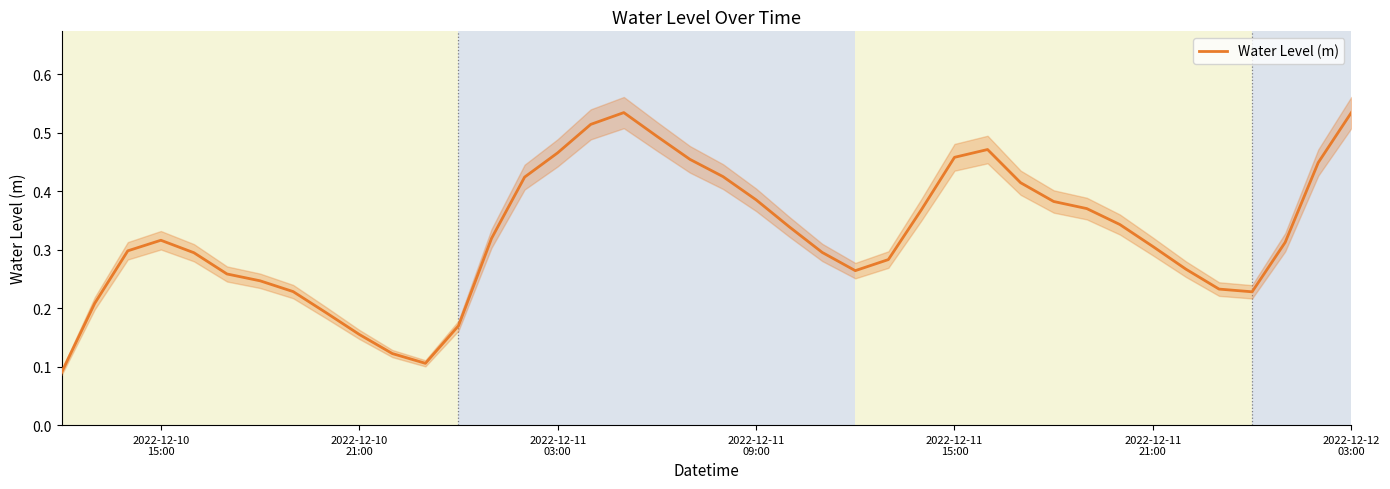

Reading left to right, list all the values displayed in this chart.

0.1	0.2	0.3	0.3	0.3	0.3	0.2	0.2	0.2	0.2	0.1	0.1	0.2	0.3	0.4	0.5	0.5	0.5	0.5	0.5	0.4	0.4	0.3	0.3	0.3	0.3	0.4	0.5	0.5	0.4	0.4	0.4	0.3	0.3	0.3	0.2	0.2	0.3	0.4	0.5